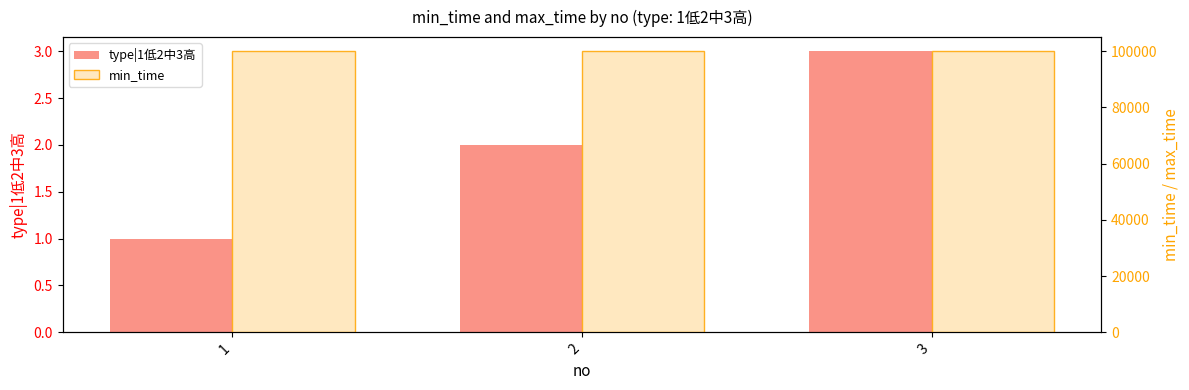

Which series has the largest range (max minus min)?

type|1低2中3高